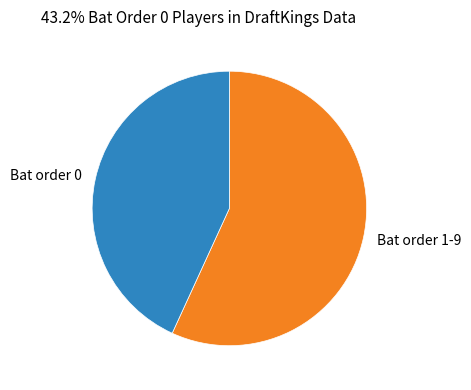

Rank the categories by value from lowest to highest.

Bat order 0, Bat order 1-9